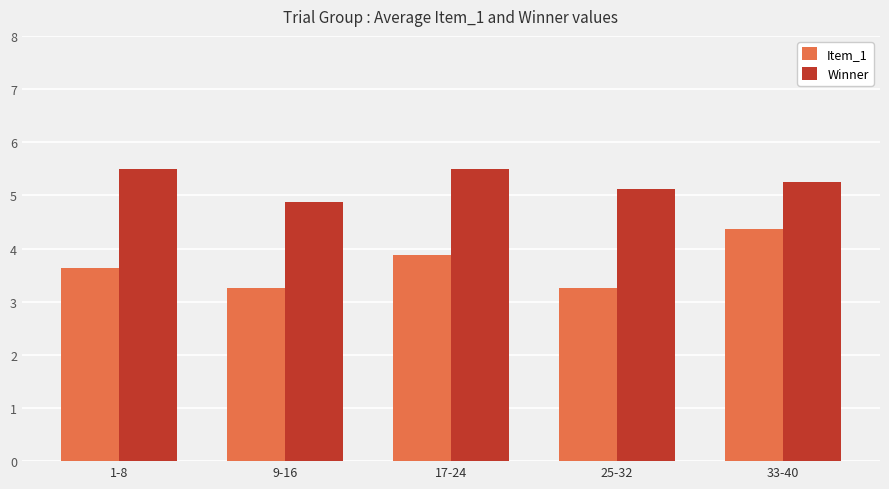

Which category has the highest value in the Item_1 series?

33-40